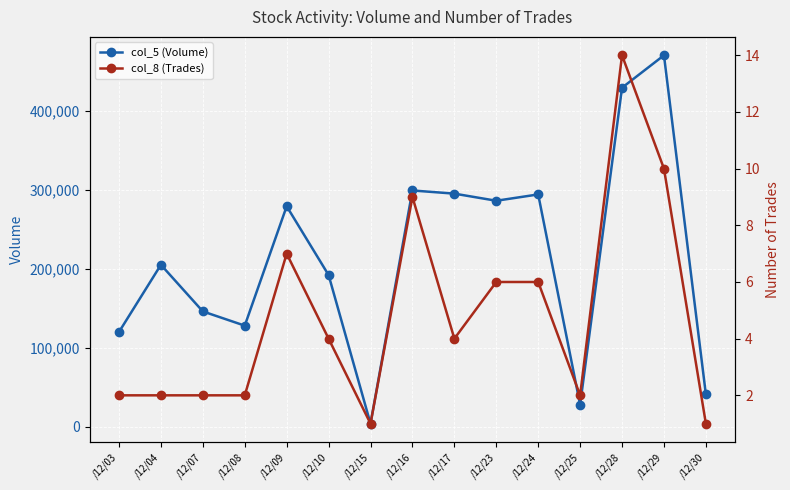

Reading left to right, list all the values displayed in this chart.

col_5 (Volume): 120000	205000	146000	128000	279000	192000	4000	299000	295000	286000	294000	28000	429000	470000	41000
col_8 (Trades): 2	2	2	2	7	4	1	9	4	6	6	2	14	10	1